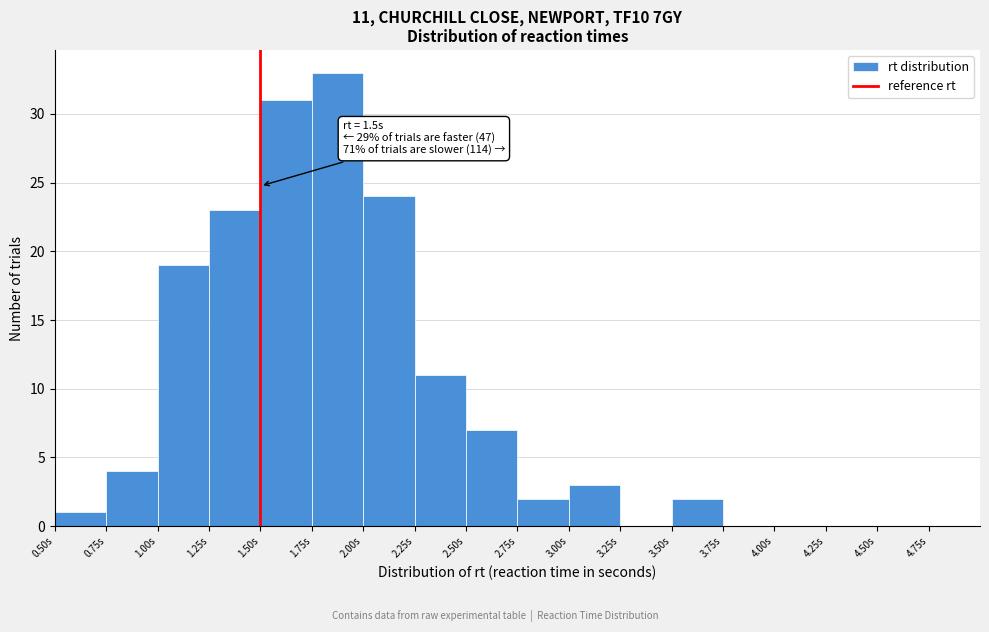

Which range on the x-axis has the tallest bar?

1.75 to 2.00